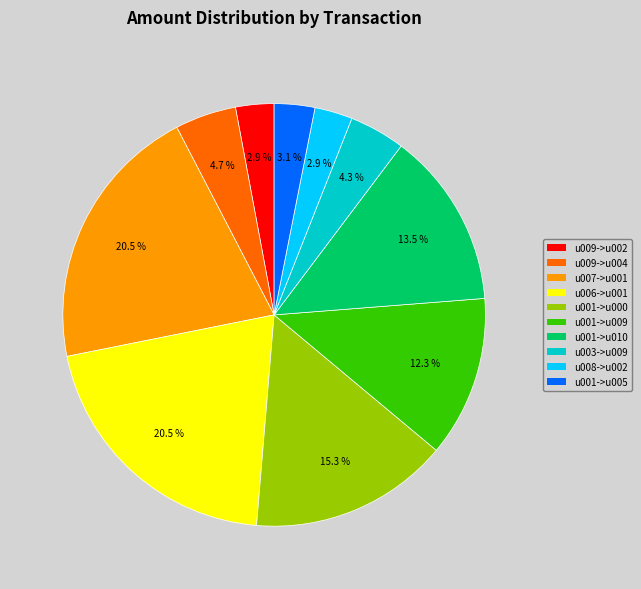

How many segments does this pie chart have?

10